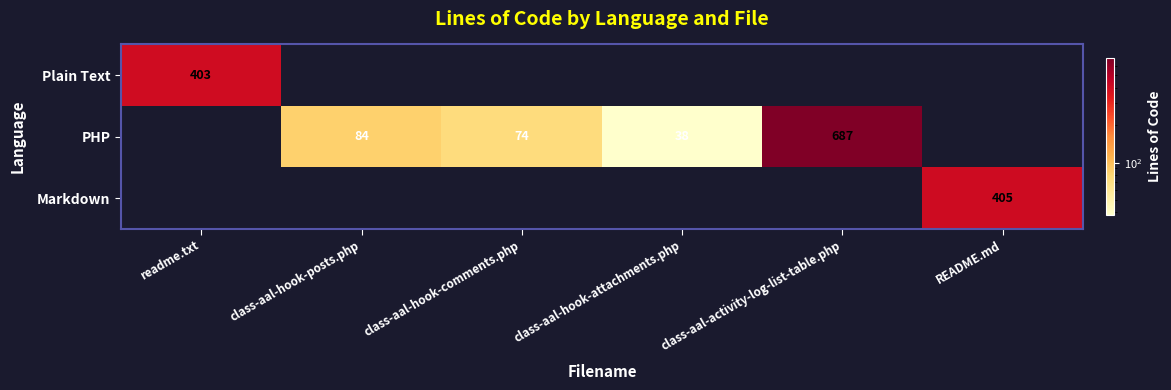

Is it true that PHP equals 687 at class-aal-activity-log-list-table.php?

True